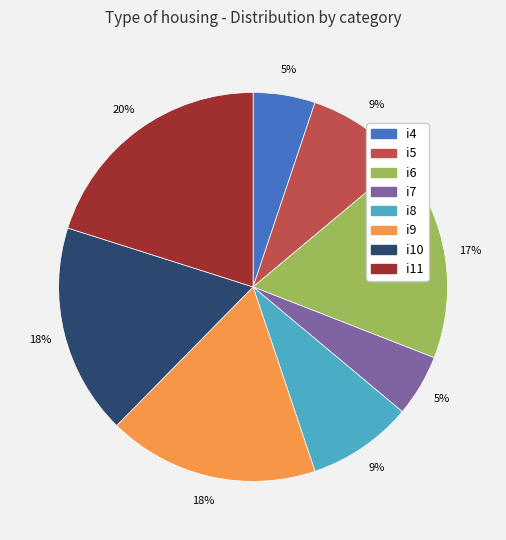

Between i7 and i5, which is larger?

i5